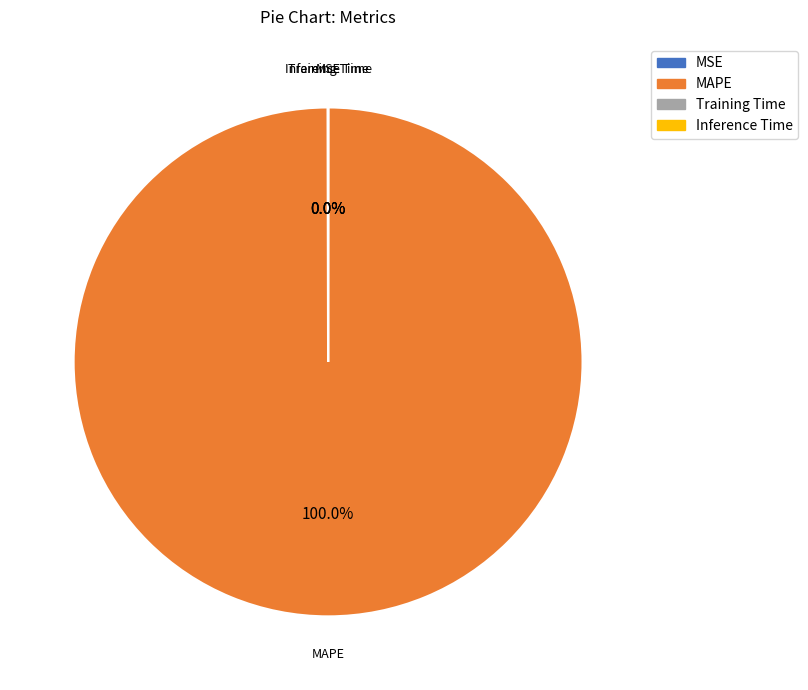

Which slice is the largest?

MAPE